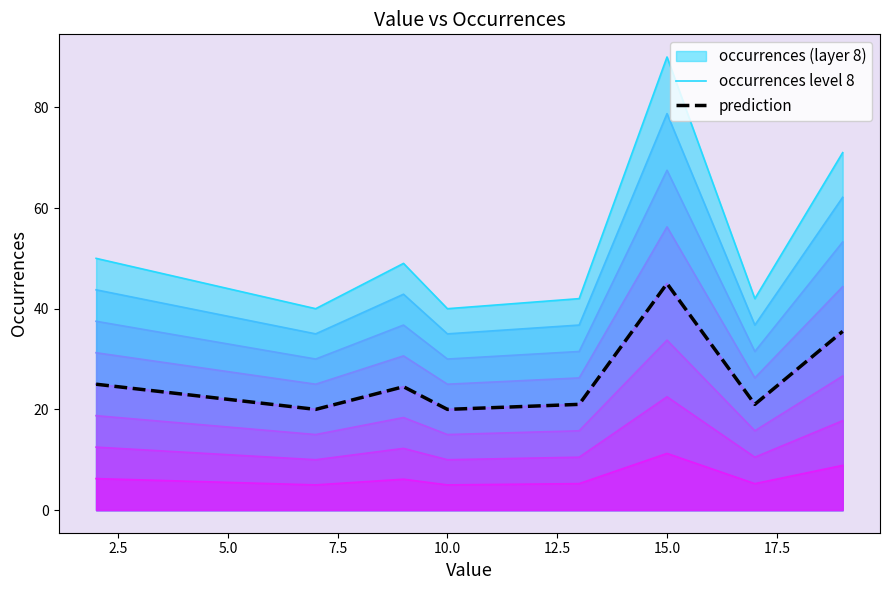

What is the minimum value for occurrences level 8?

40.0